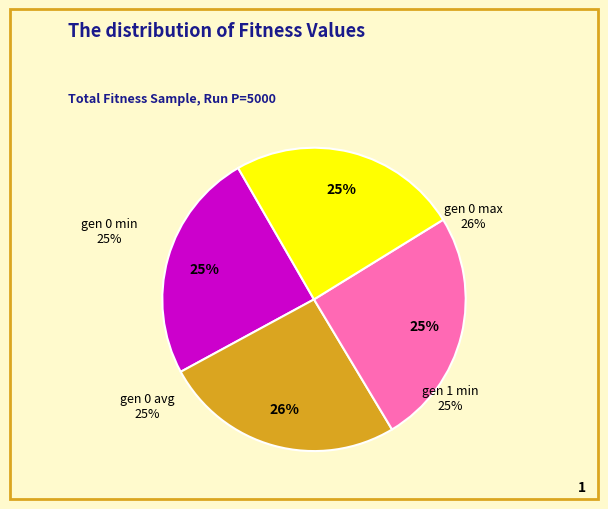

To the nearest percent, what portion does gen 0 min represent?

25%